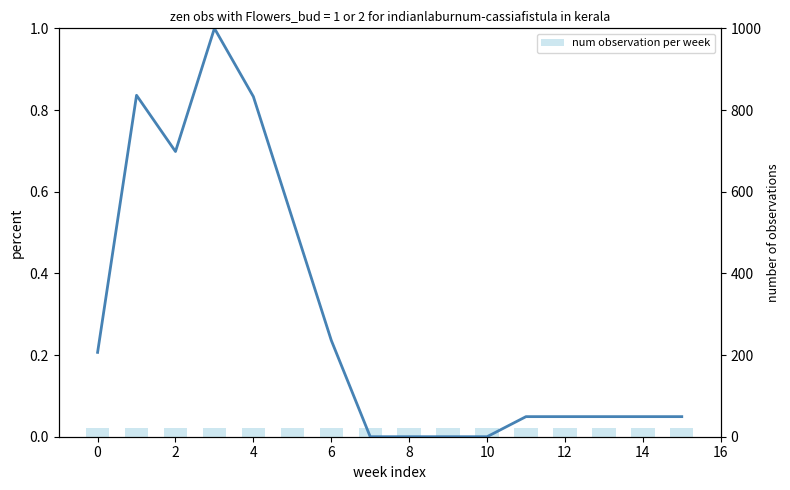

What is the greatest value displayed?

21.0